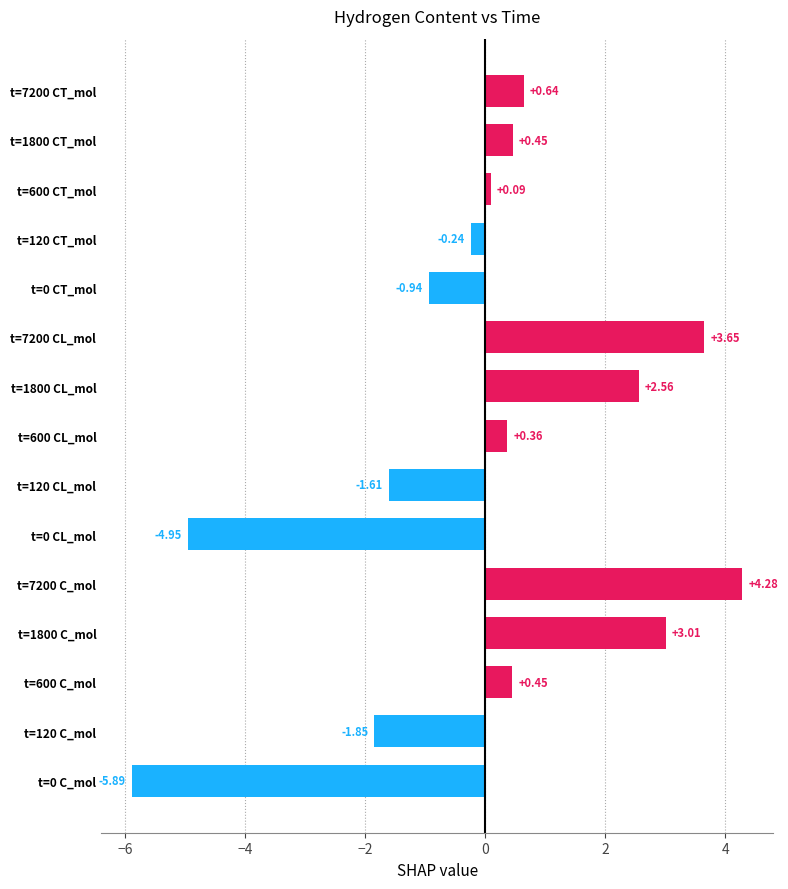

What is the change in value from t=1800 CL_mol to t=0 CT_mol?

-3.5